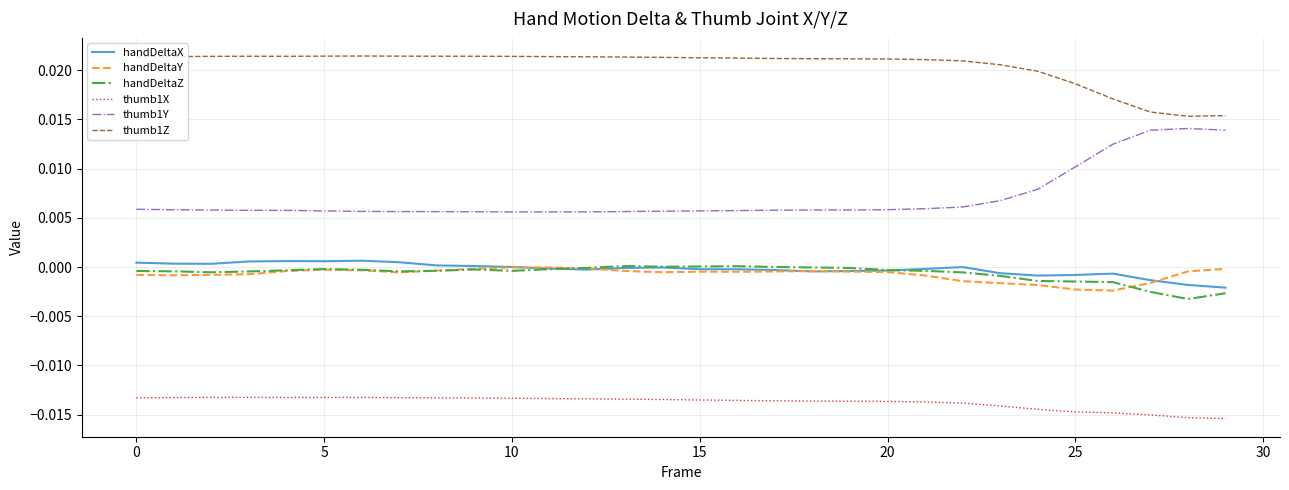

At how many categories does at least one series exceed 0?

30